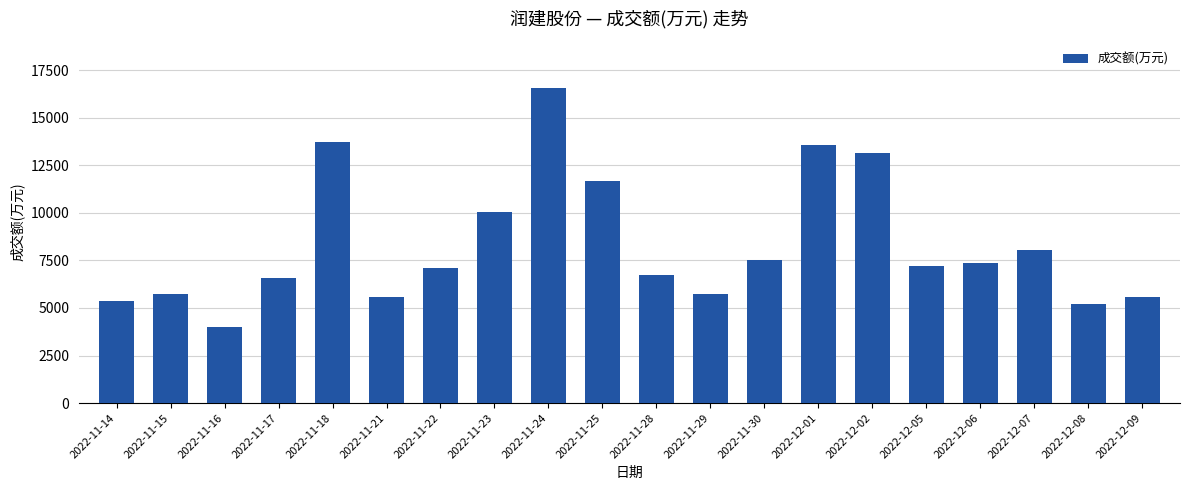

Count the number of data series in this chart.

1